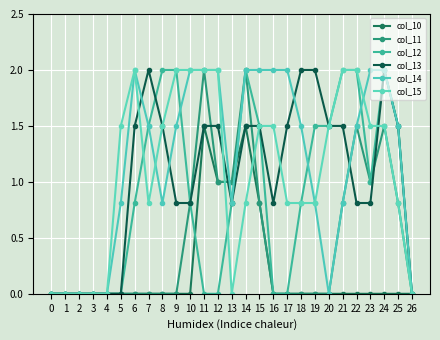

Is it true that col_14 equals 0.8 at 13?

True